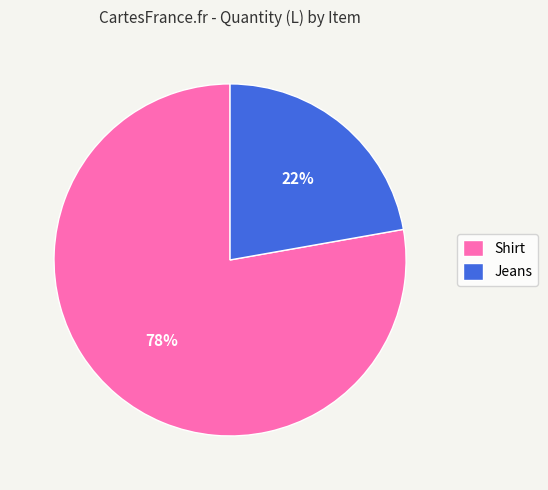

What is the largest slice in the pie chart?

Shirt